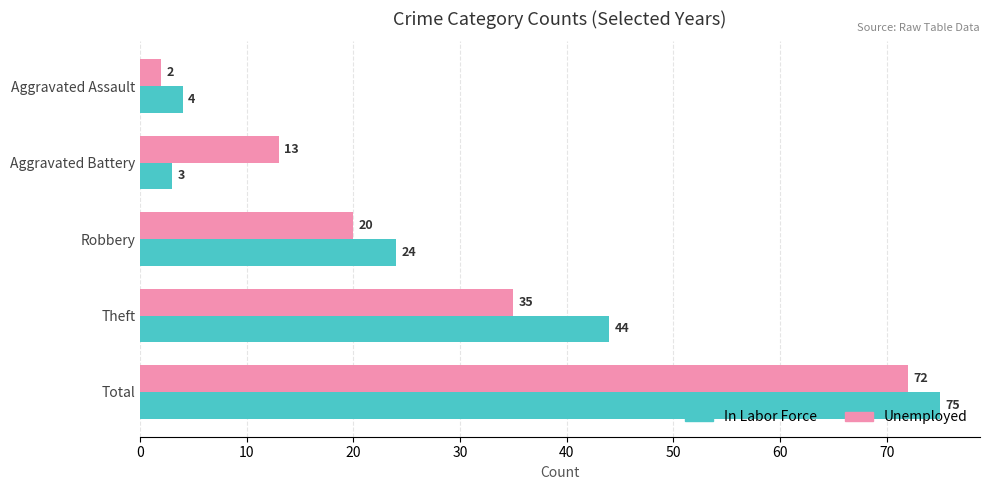

Which series has the largest total across all categories?

In Labor Force